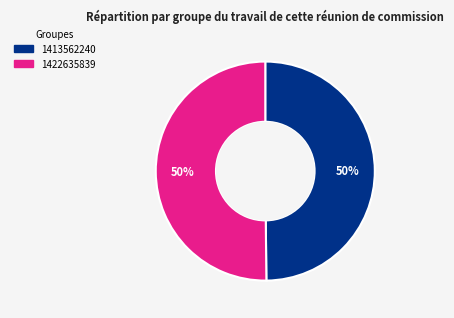

How many segments does this pie chart have?

2